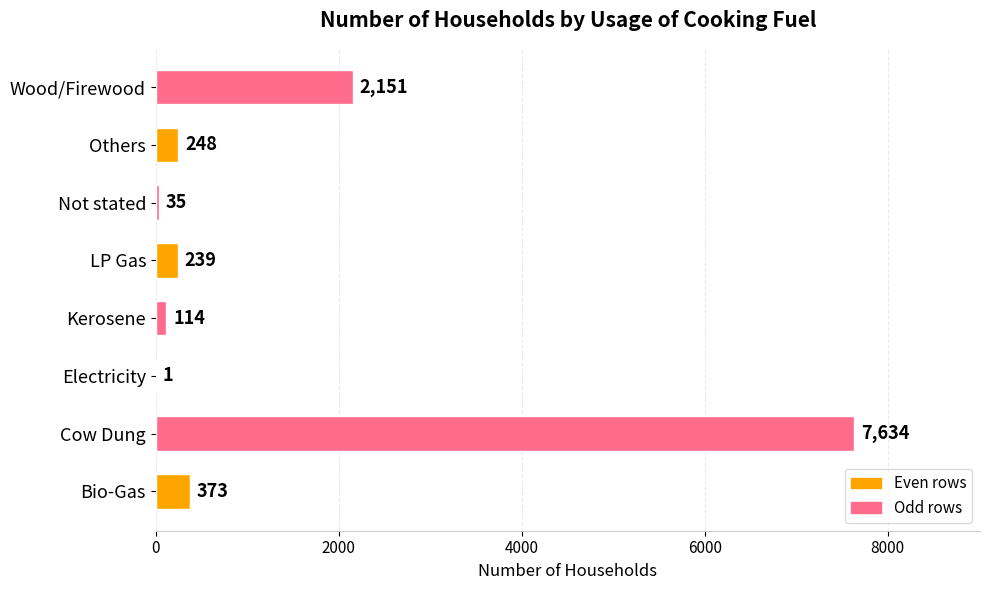

Between Not stated and Bio-Gas, which is larger?

Bio-Gas